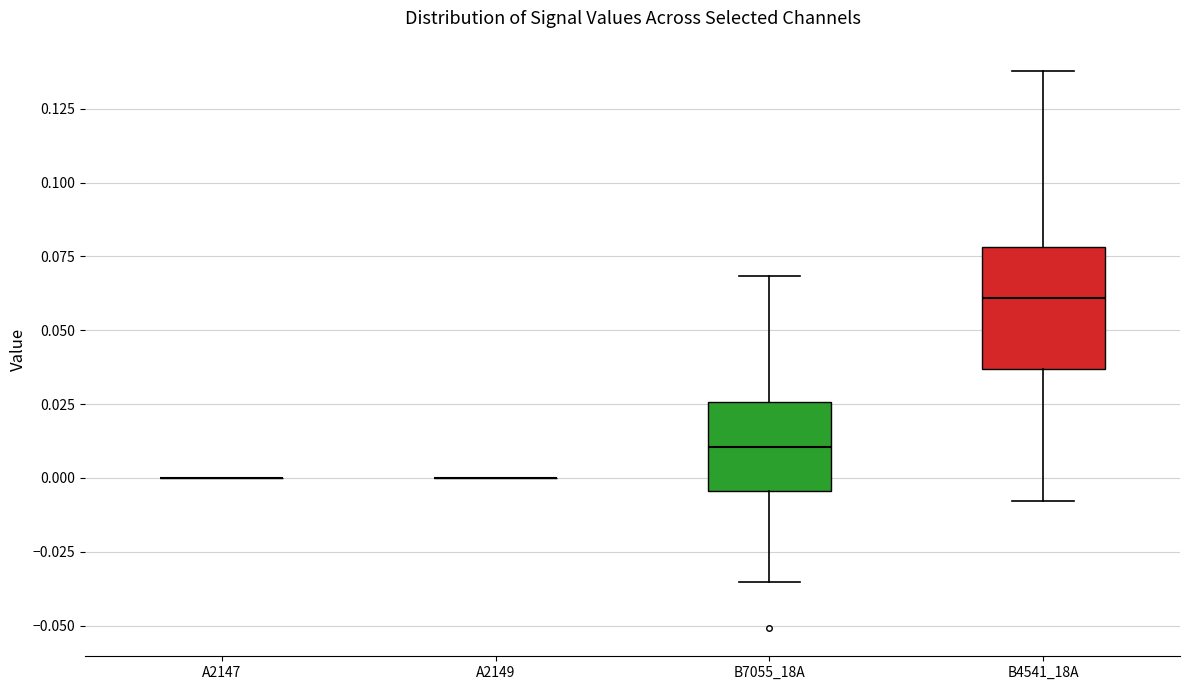

Comparing the boxes themselves (not the whiskers), which one is the tallest?

B4541_18A